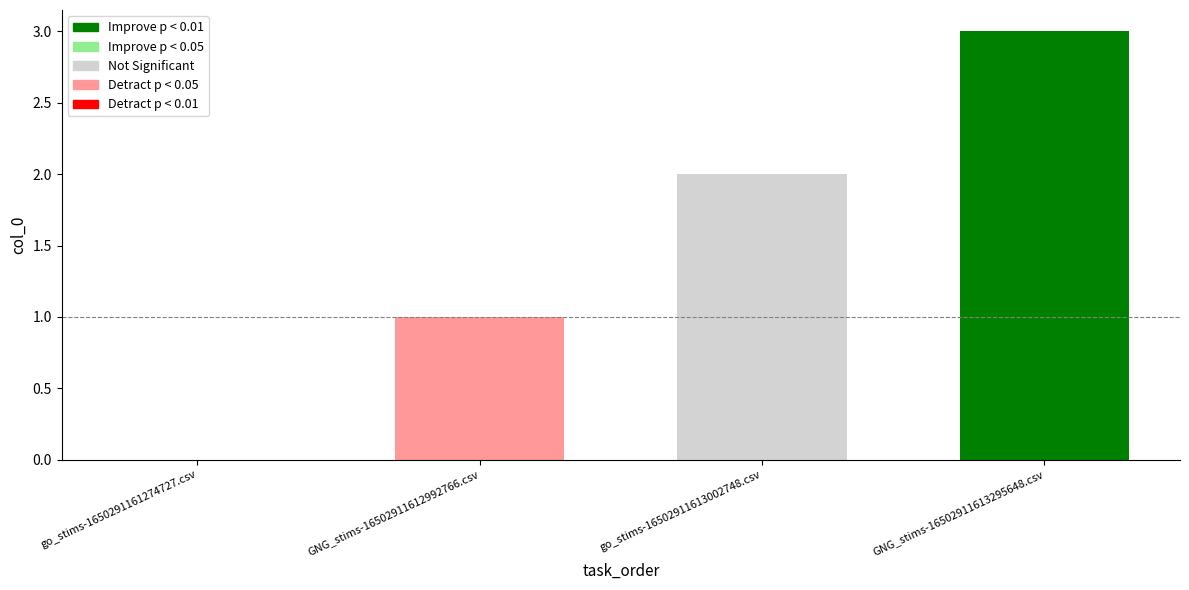

Which category has the lowest value across all series?

go_stims-1650291161274727.csv